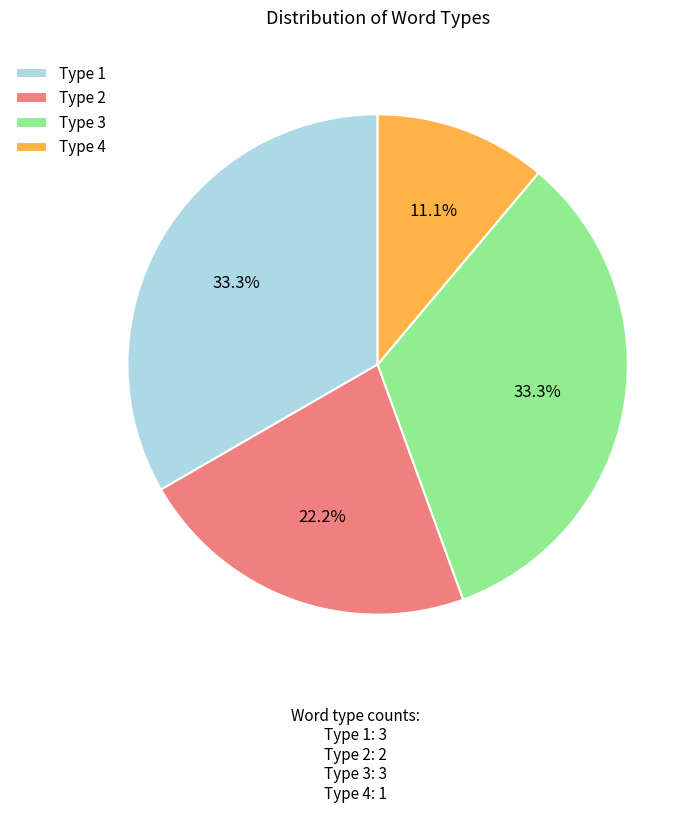

How many slices are in this pie chart?

4